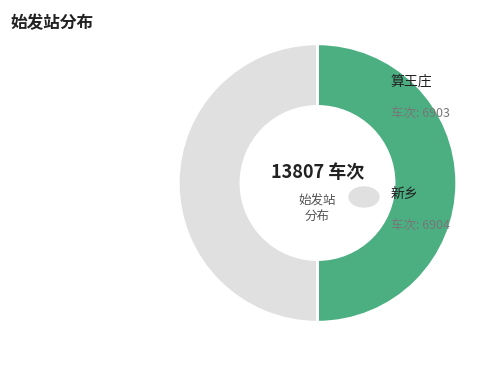

To the nearest percent, what is the average slice percentage?

50%